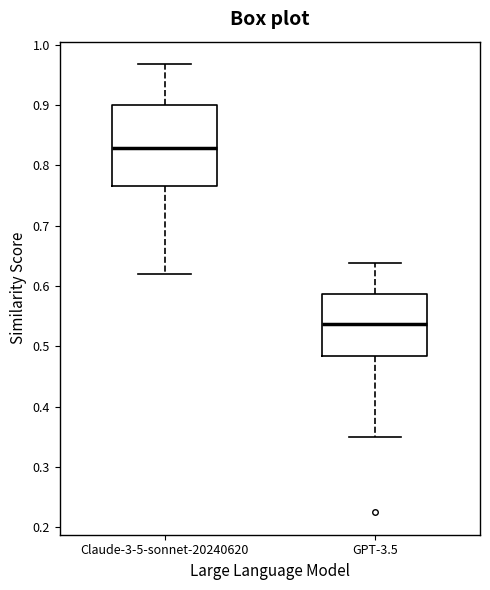

Where does the upper whisker of the box for Claude-3-5-sonnet-20240620 end on the y-axis? The values are not printed on the chart, so give them approximately, as read against the axis.

0.97